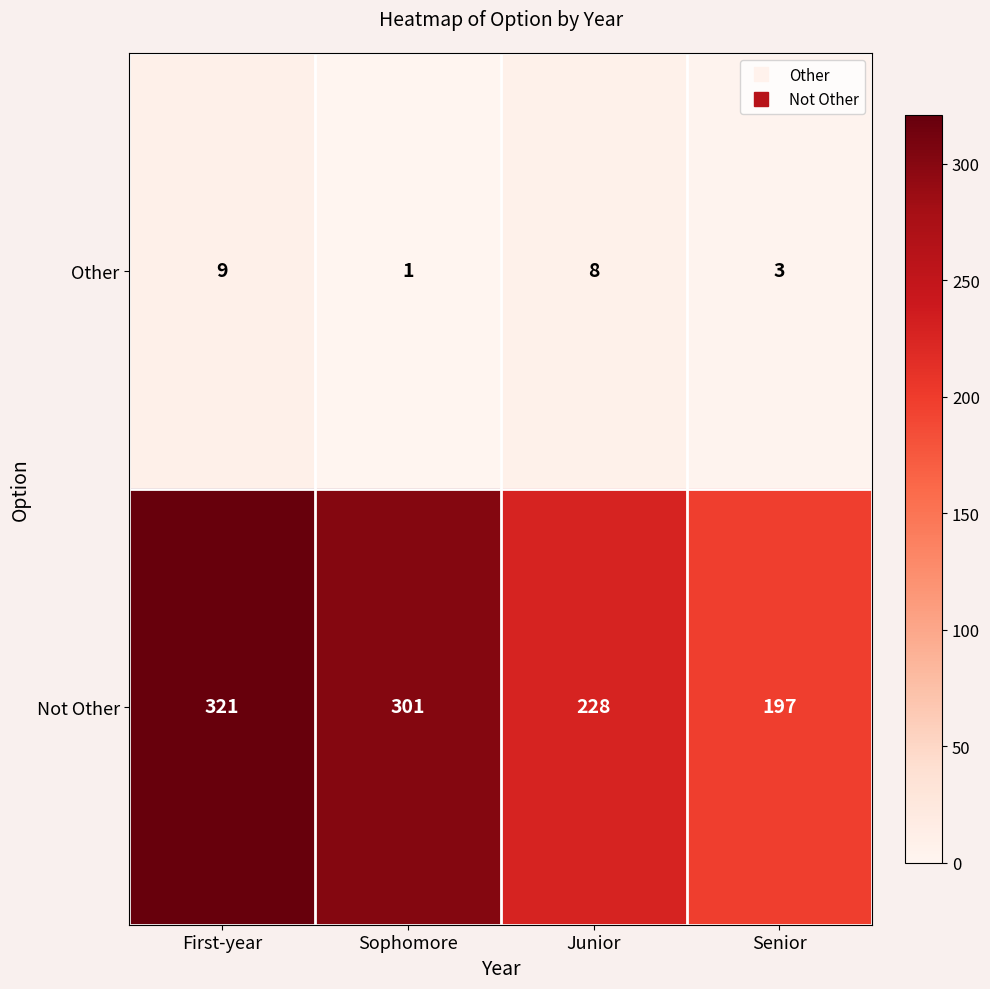

How many distinct data groups are displayed?

2